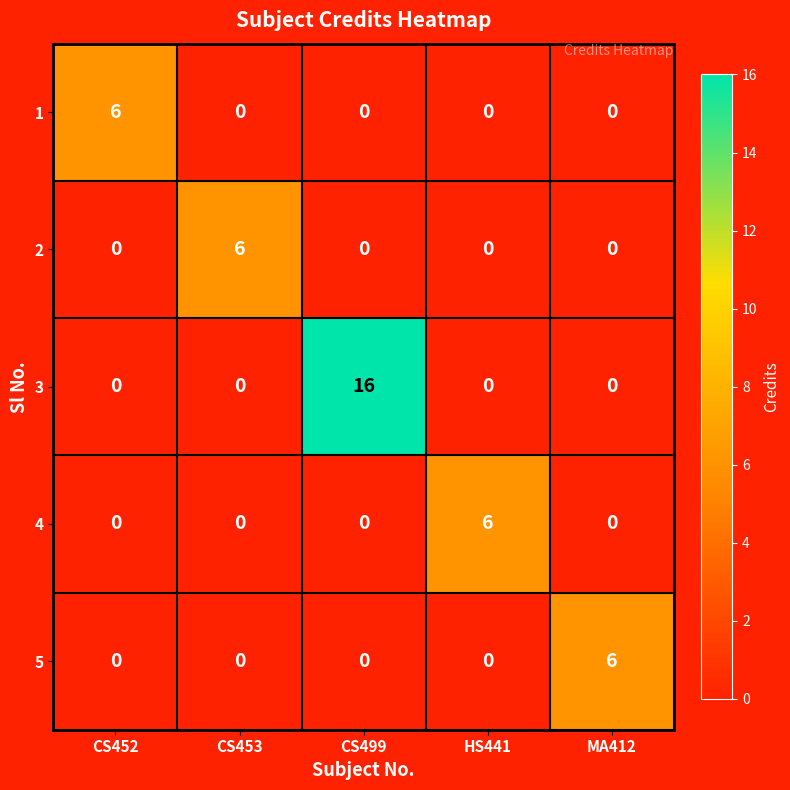

At how many categories does at least one series exceed 13?

1